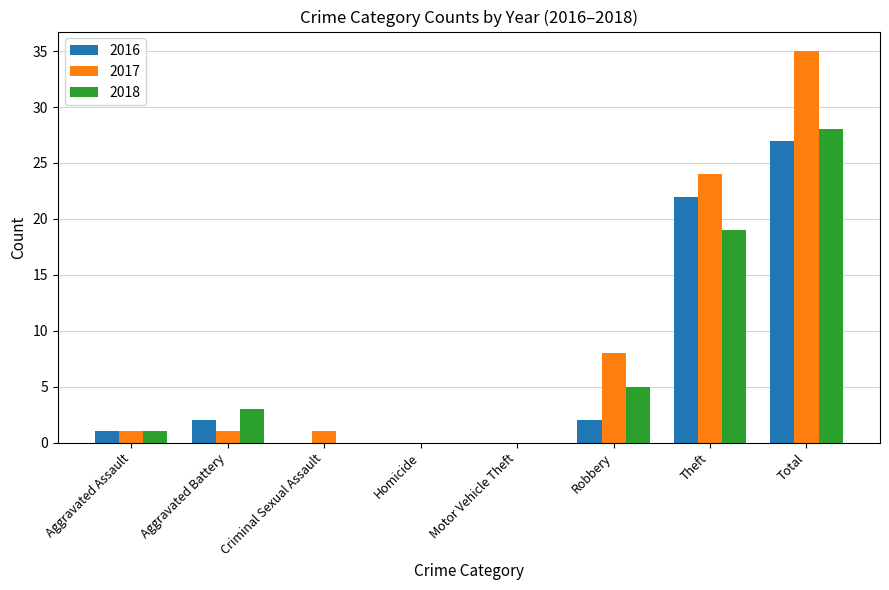

Are the bars horizontal?

No